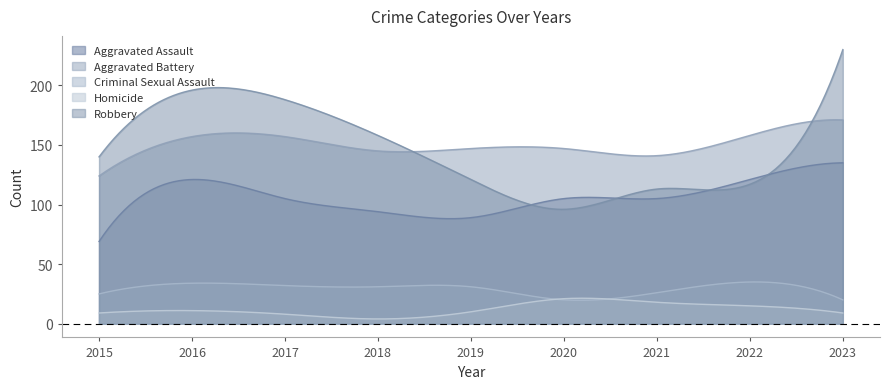

What is the difference between the second highest and second lowest values in the Criminal Sexual Assault series?

15.4